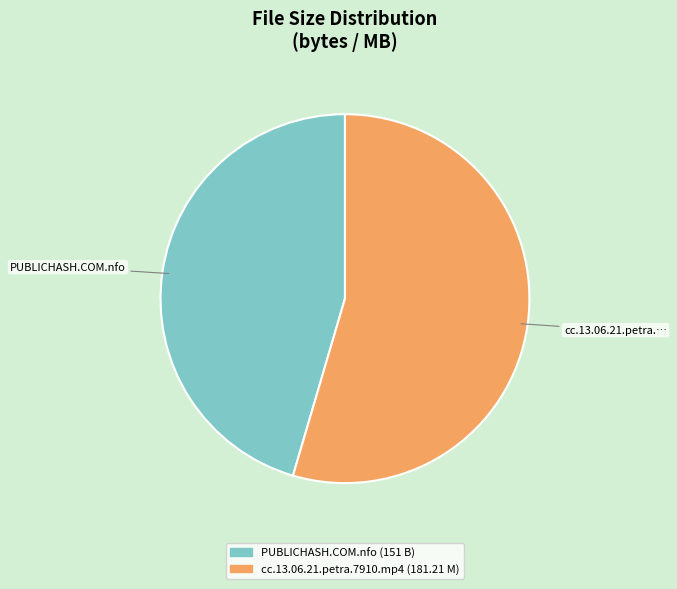

Is there any slice that represents more than half of the pie?

Yes